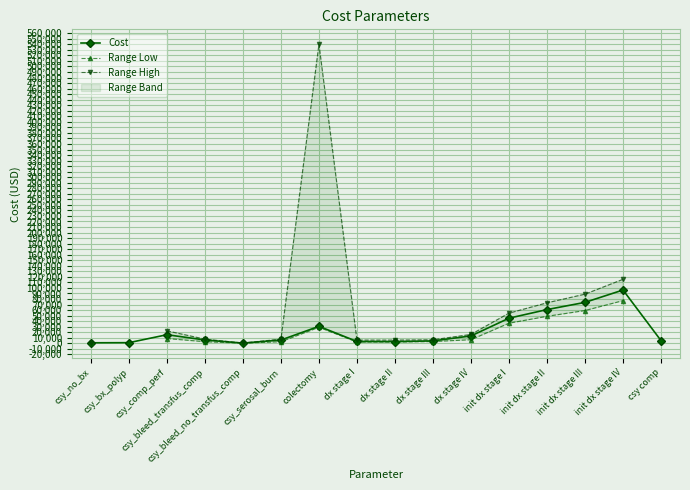

What is the spread (max minus min) of values at csy_bleed_no_transfus_comp?

200.0